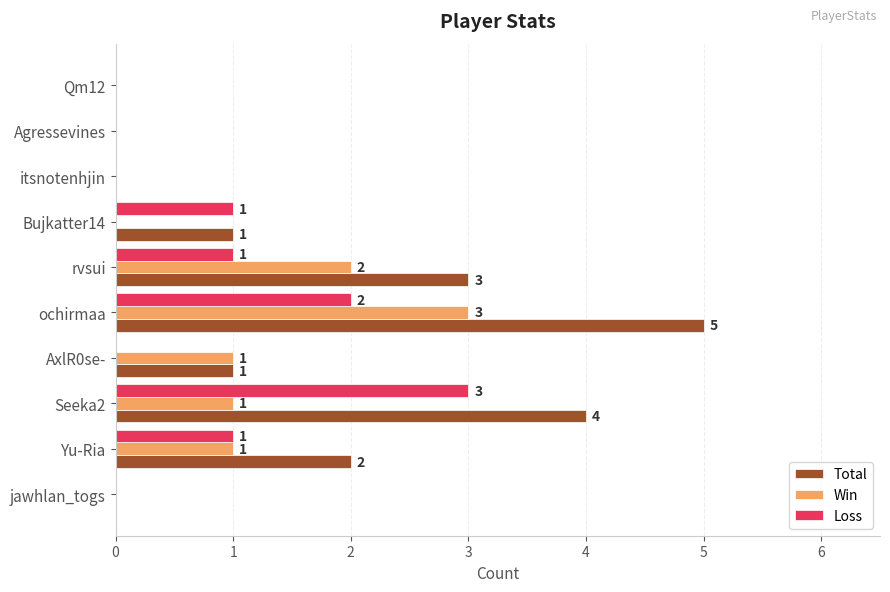

How many data points does each series have?

10